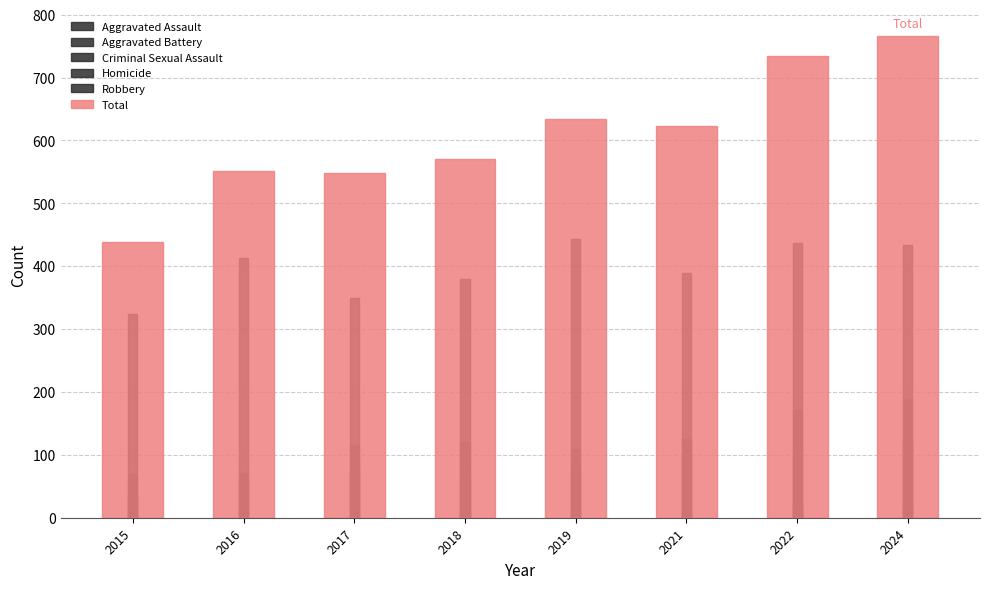

How many data points in Aggravated Assault are above 79?

3